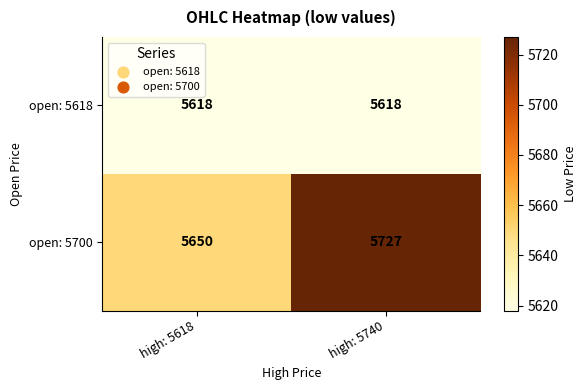

What is the smallest value displayed?

5618